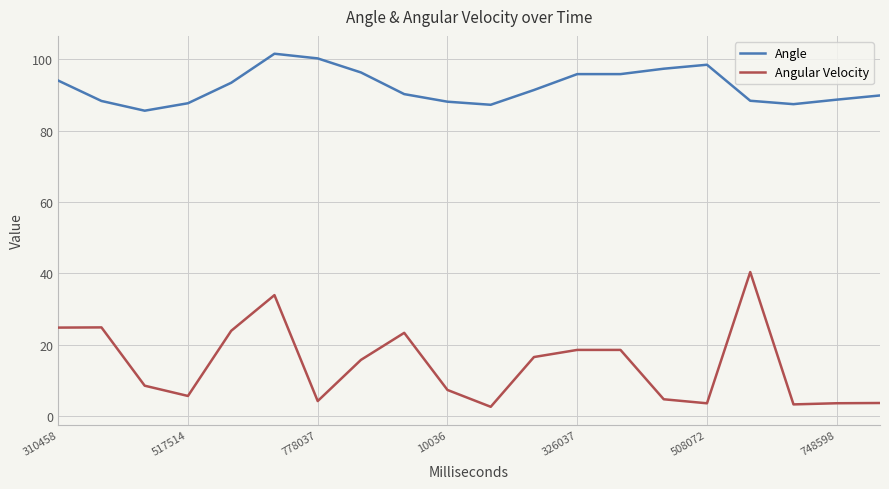

In Angular Velocity, how many points are lower than both neighbors (excluding endpoints)?

5